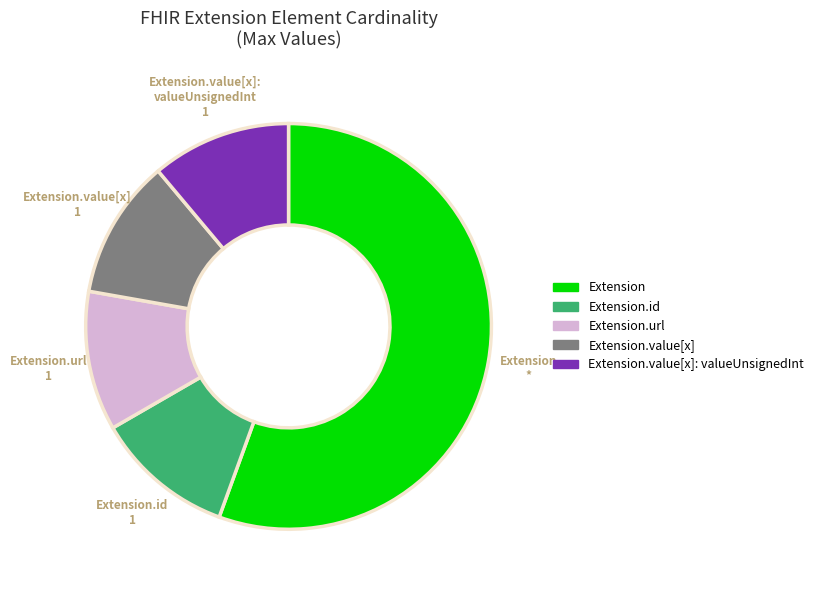

Does any single category account for the majority?

Yes